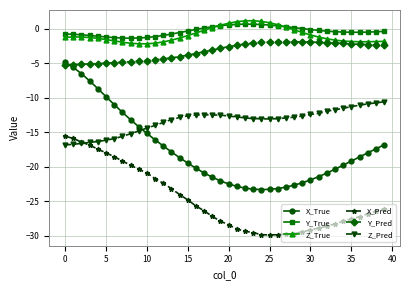

Which series has the widest spread of values?

X_True